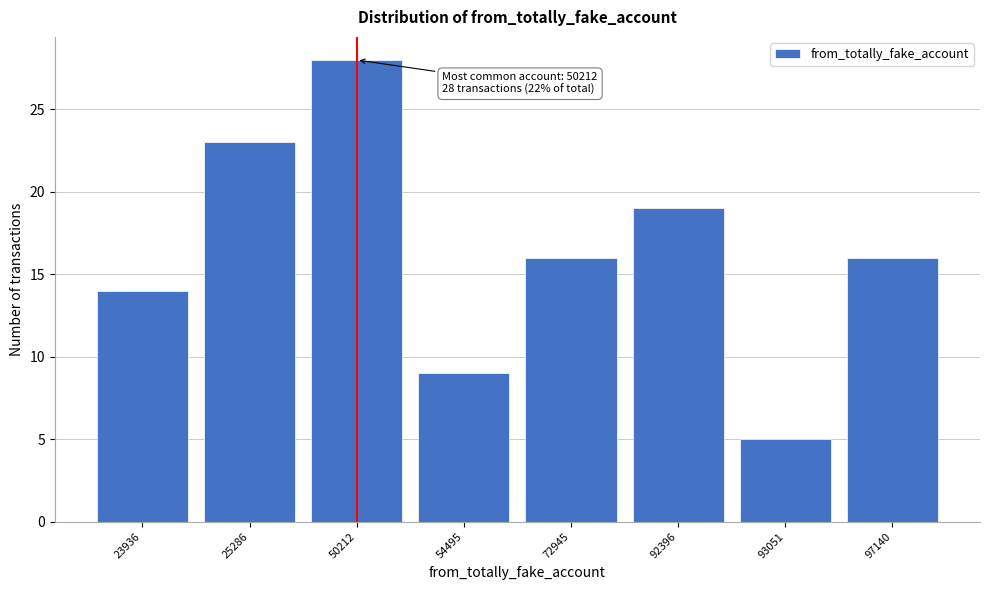

Reading right to left, what are all the values shown in this chart?

97140=16	93051=5	92396=19	72945=16	54495=9	50212=28	25286=23	23936=14